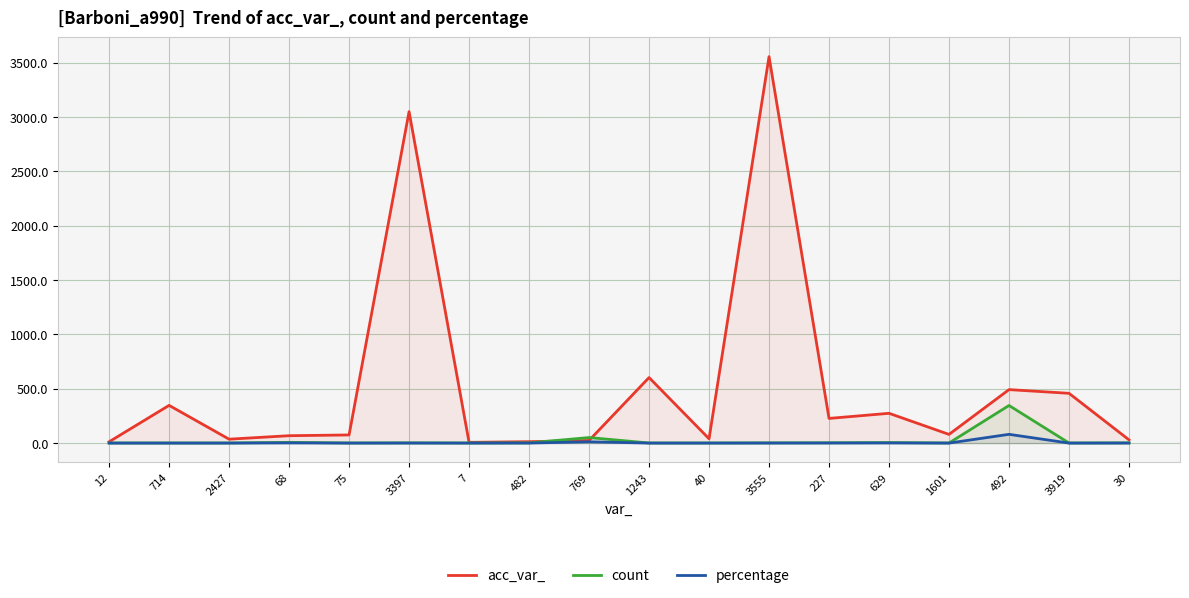

At which category is the sum across all series the highest?

3555